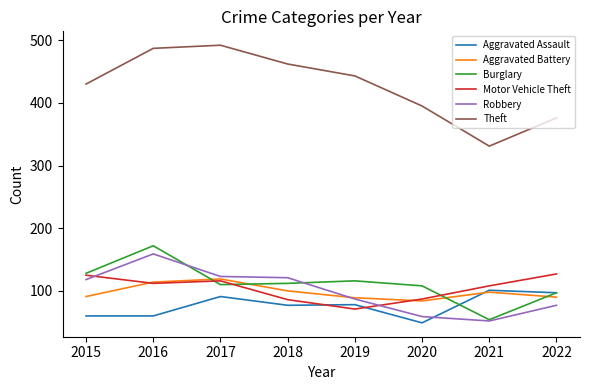

True or false: Aggravated Battery and Theft cross at least once.

False